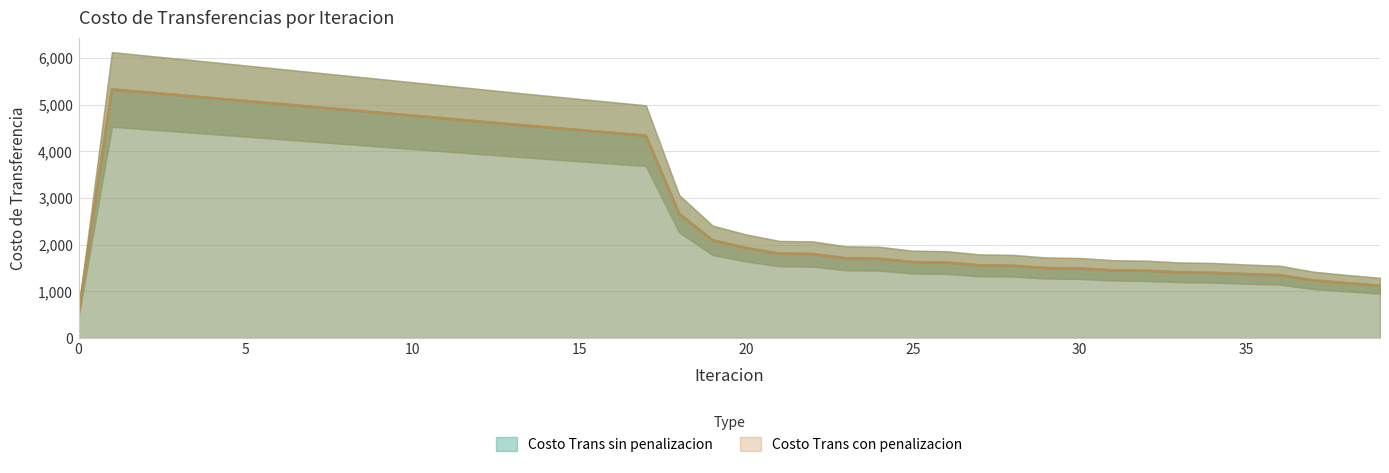

True or false: Costo Trans sin penalizacion and Costo Trans con penalizacion cross at least once.

False